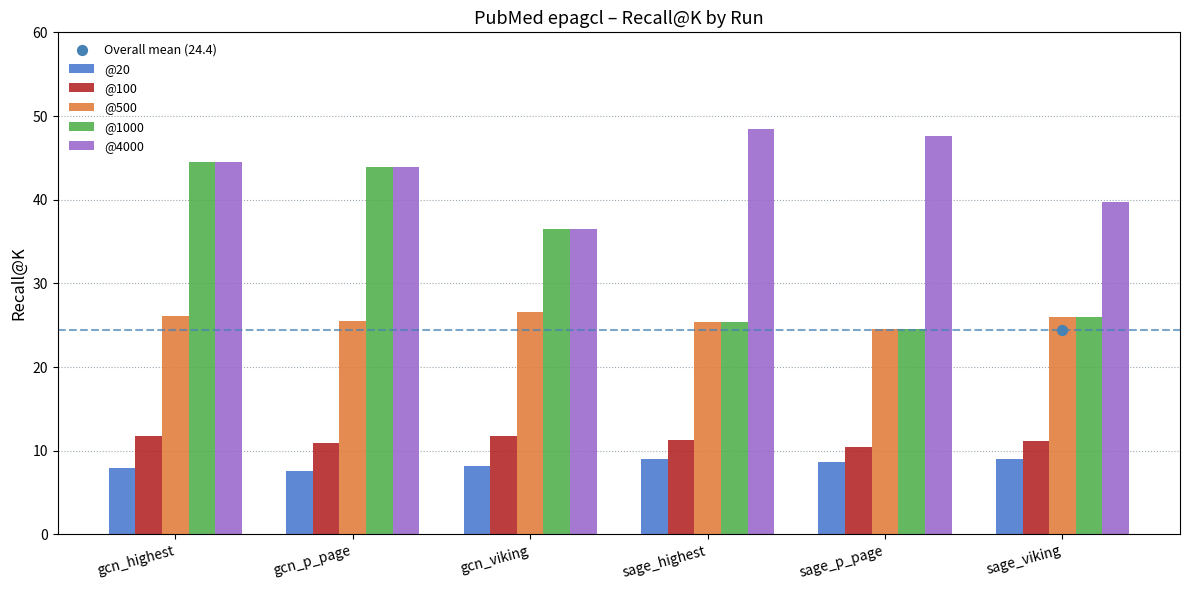

At how many categories does at least one series exceed 21?

6